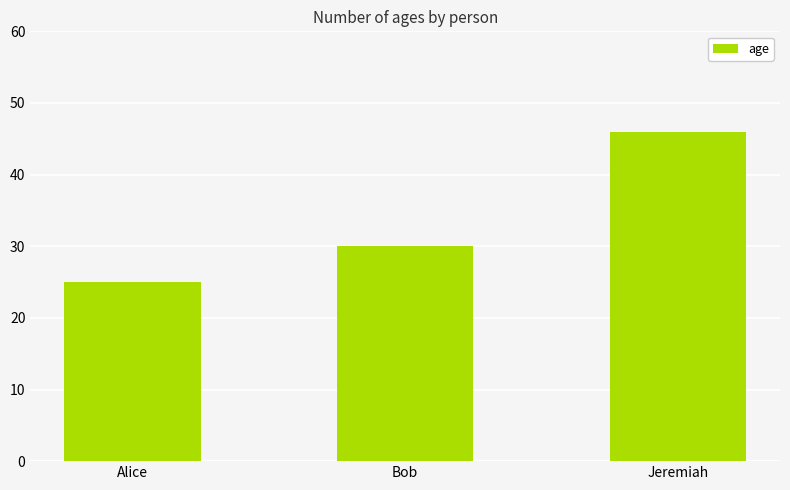

Does the chart contain stacked bars?

No